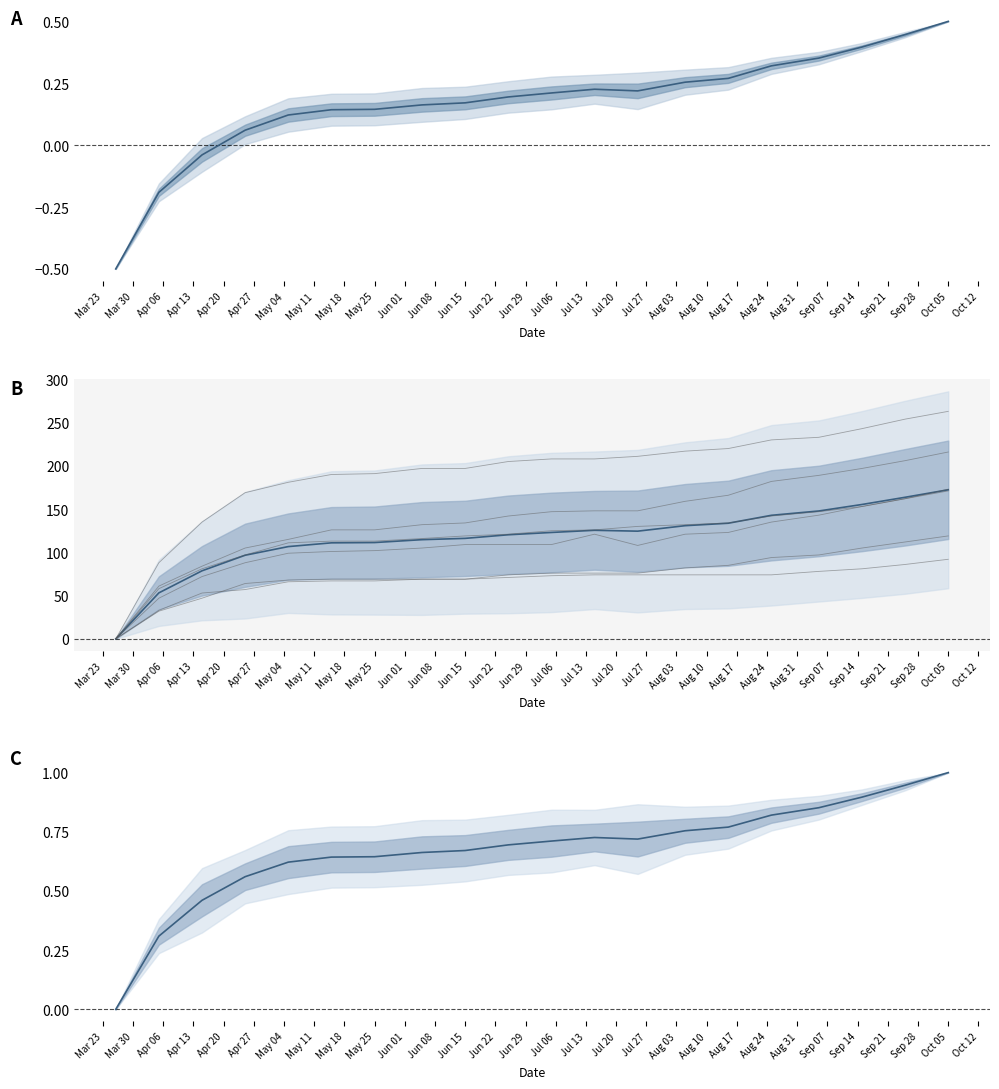

True or false: Mean change from baseline has more than 0 interior local peaks.

True